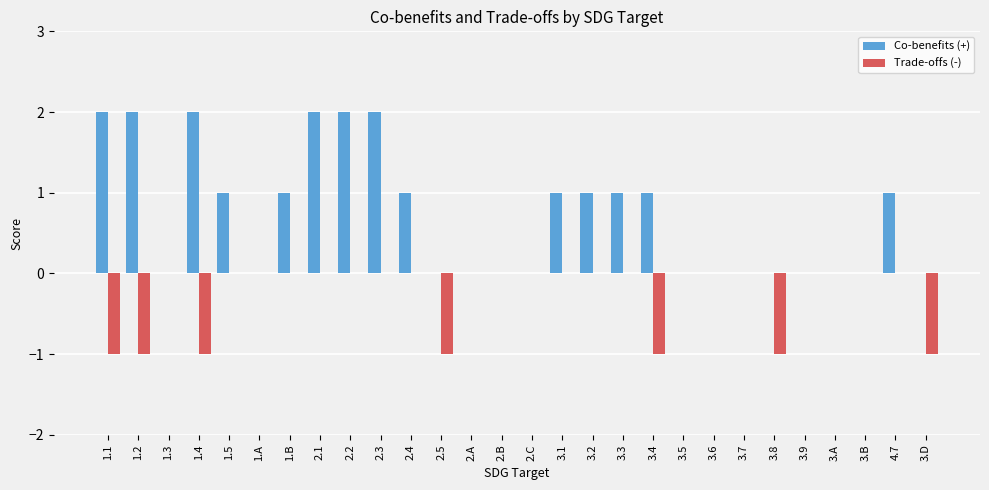

Which series changed the most between 3.3 and 3.A?

Co-benefits (+)